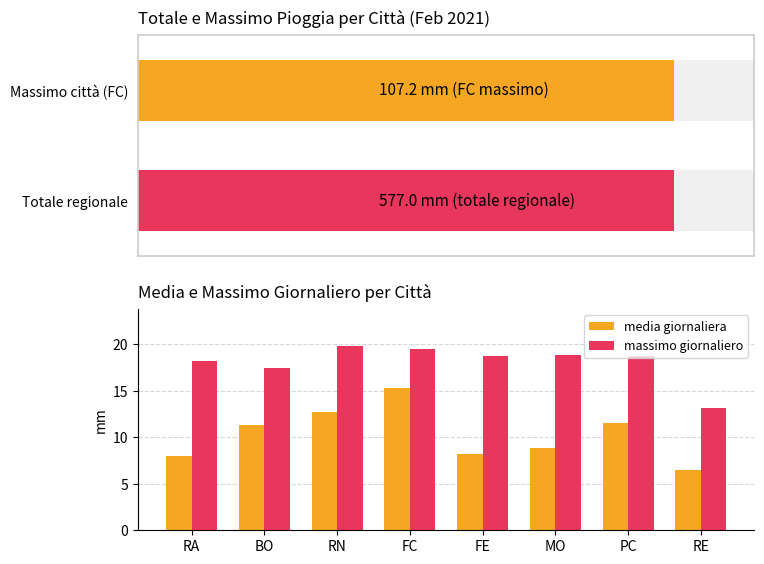

What value does the media giornaliera series have at MO?

8.8